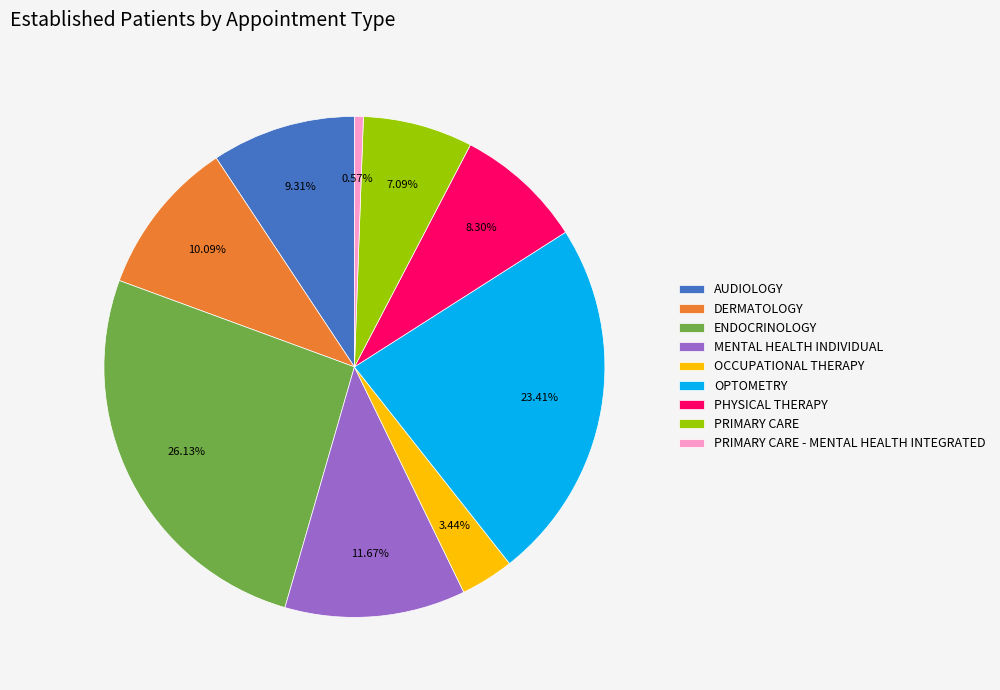

What percentage is the PRIMARY CARE slice, to the nearest percent?

7%